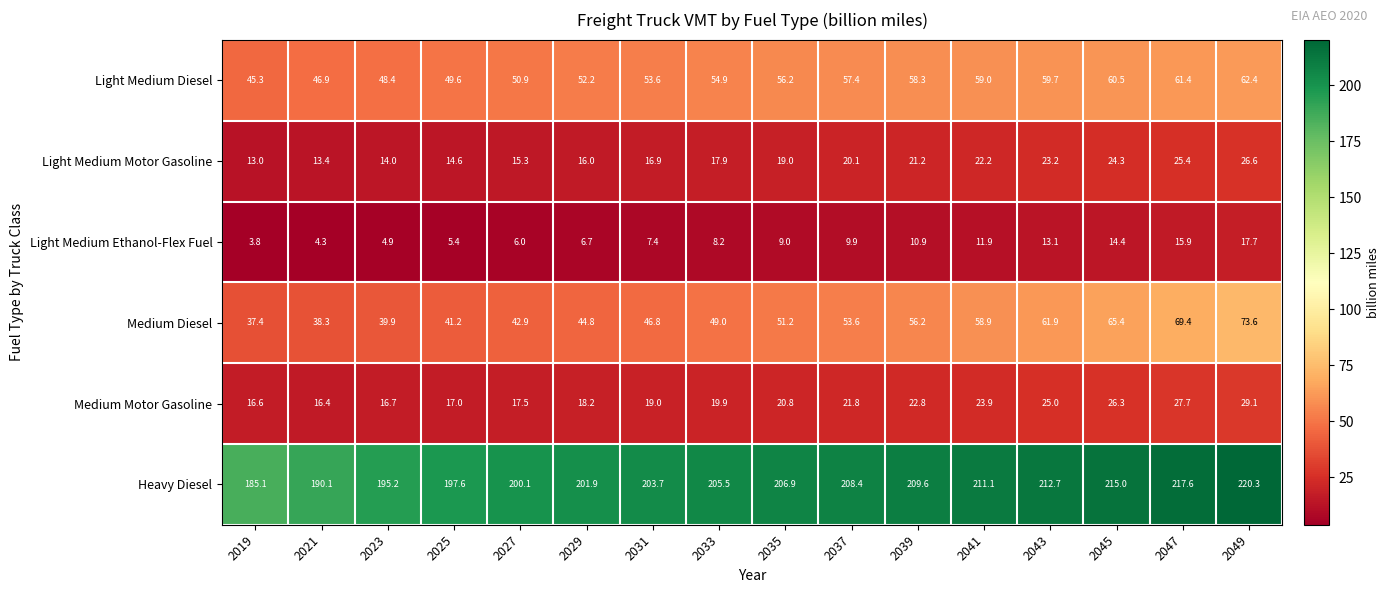

What is the average value of the Light Medium Motor Gasoline series?

18.9